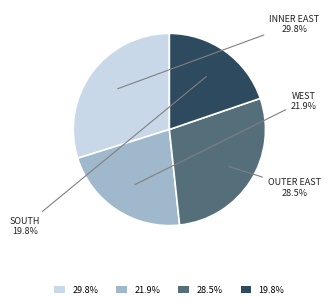

To the nearest percent, what is the average slice percentage?

25%